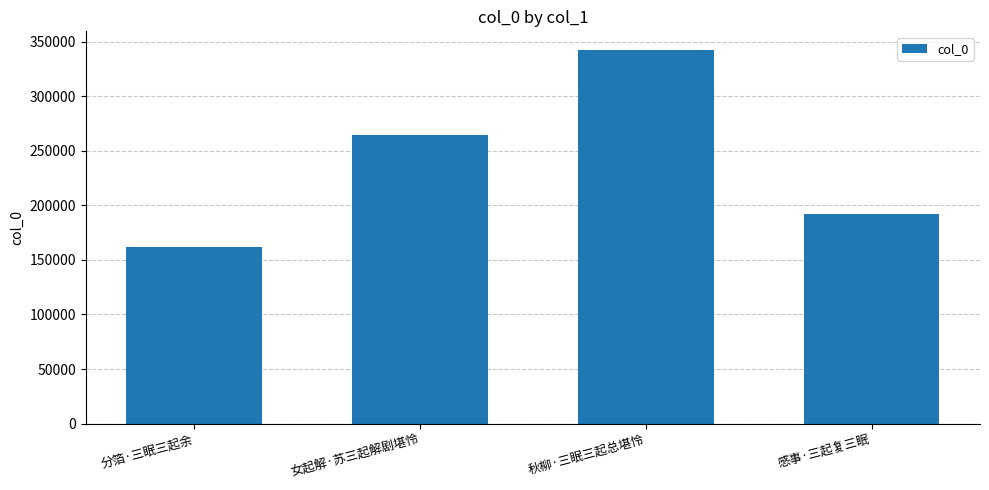

The value at 分箔·三眠三起余 is 162050. True or false?

True